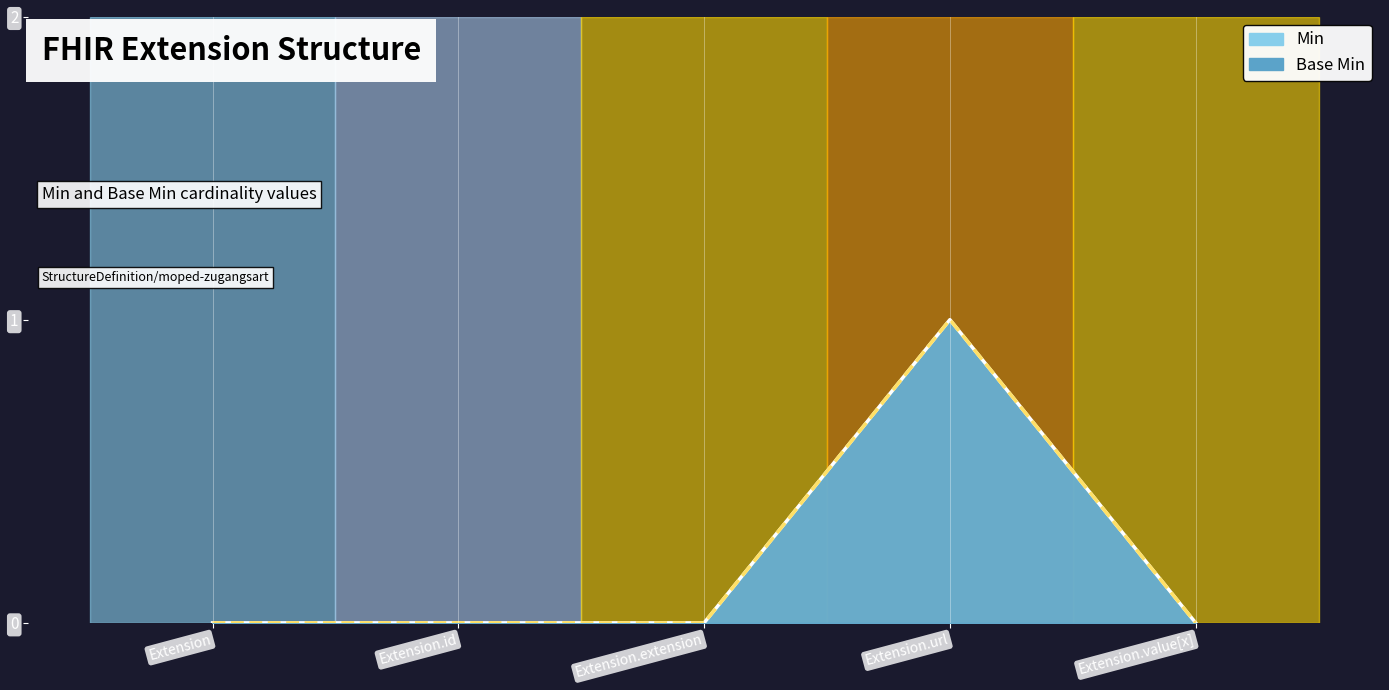

Reading left to right, extract all data points from this chart.

Min: Extension=0	Extension.id=0	Extension.extension=0	Extension.url=1	Extension.value[x]=0
Base Min: Extension=0	Extension.id=0	Extension.extension=0	Extension.url=1	Extension.value[x]=0